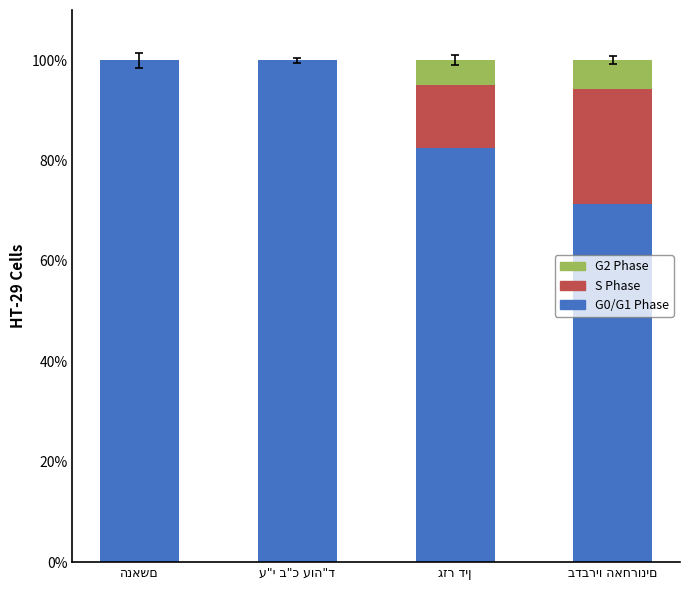

What are all the series names shown in the legend?

G2 Phase, S Phase, G0/G1 Phase